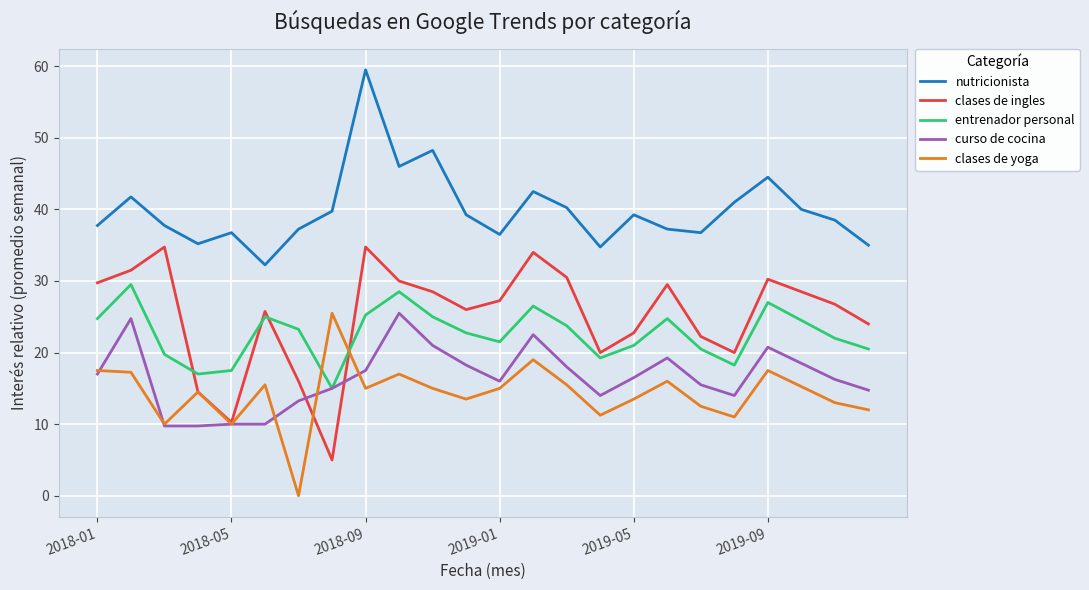

True or false: nutricionista and curso de cocina cross at least once.

False